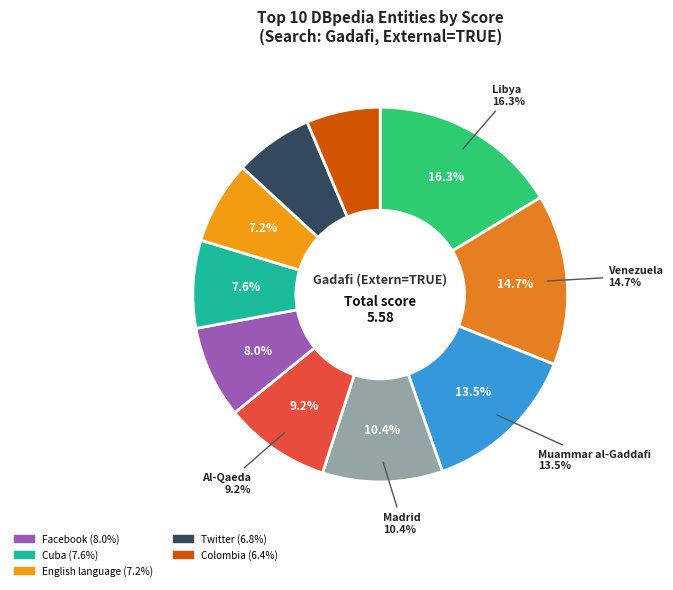

Which category has the smallest portion of the pie?

Colombia